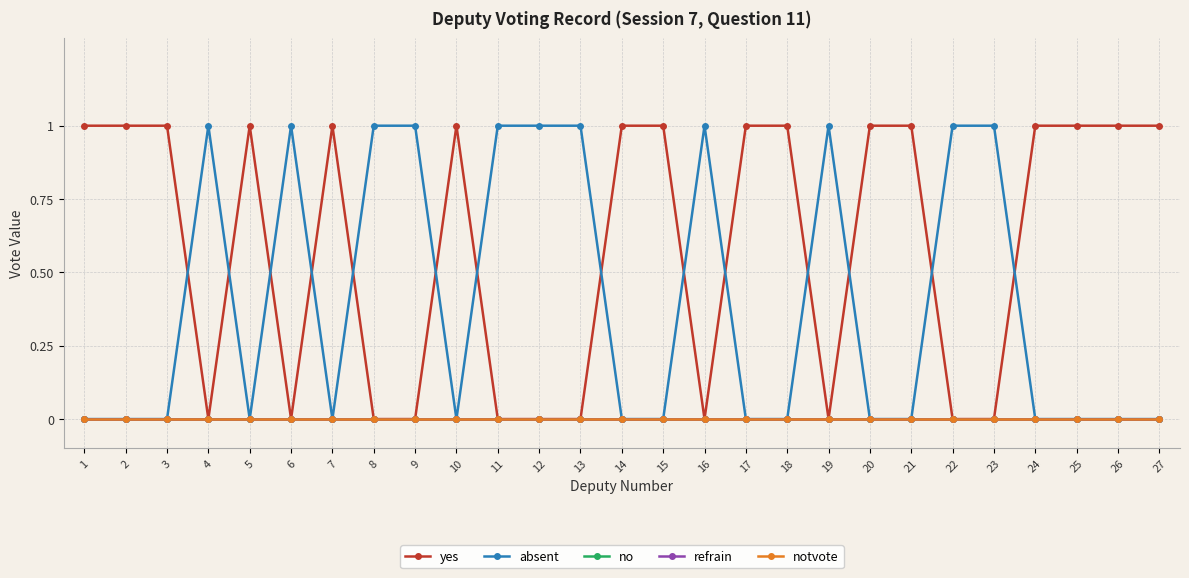

Reading left to right, list all the values displayed in this chart.

yes: 1=1	2=1	3=1	4=0	5=1	6=0	7=1	8=0	9=0	10=1	11=0	12=0	13=0	14=1	15=1	16=0	17=1	18=1	19=0	20=1	21=1	22=0	23=0	24=1	25=1	26=1	27=1
absent: 1=0	2=0	3=0	4=1	5=0	6=1	7=0	8=1	9=1	10=0	11=1	12=1	13=1	14=0	15=0	16=1	17=0	18=0	19=1	20=0	21=0	22=1	23=1	24=0	25=0	26=0	27=0
no: 1=0	2=0	3=0	4=0	5=0	6=0	7=0	8=0	9=0	10=0	11=0	12=0	13=0	14=0	15=0	16=0	17=0	18=0	19=0	20=0	21=0	22=0	23=0	24=0	25=0	26=0	27=0
refrain: 1=0	2=0	3=0	4=0	5=0	6=0	7=0	8=0	9=0	10=0	11=0	12=0	13=0	14=0	15=0	16=0	17=0	18=0	19=0	20=0	21=0	22=0	23=0	24=0	25=0	26=0	27=0
notvote: 1=0	2=0	3=0	4=0	5=0	6=0	7=0	8=0	9=0	10=0	11=0	12=0	13=0	14=0	15=0	16=0	17=0	18=0	19=0	20=0	21=0	22=0	23=0	24=0	25=0	26=0	27=0